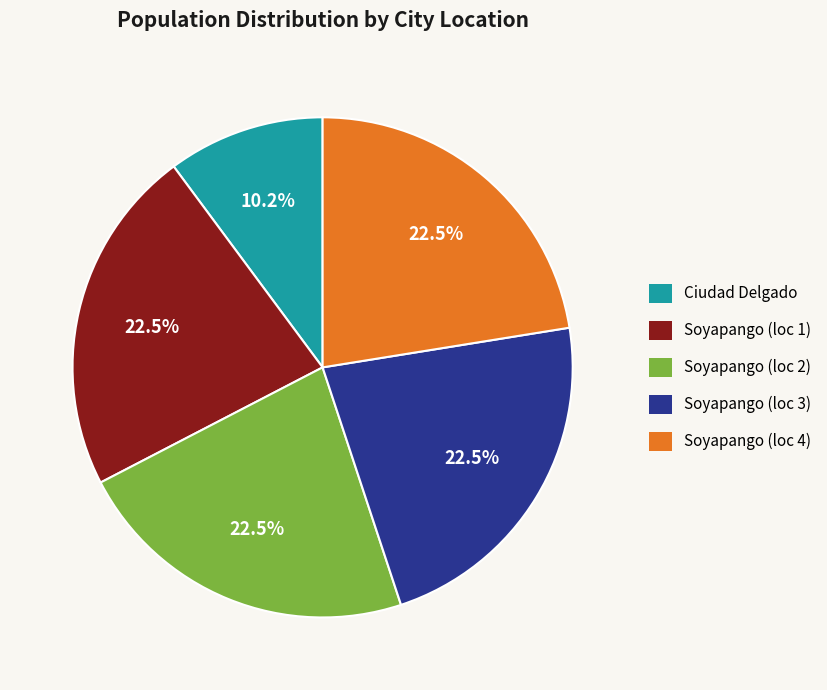

Does any single category account for the majority?

No